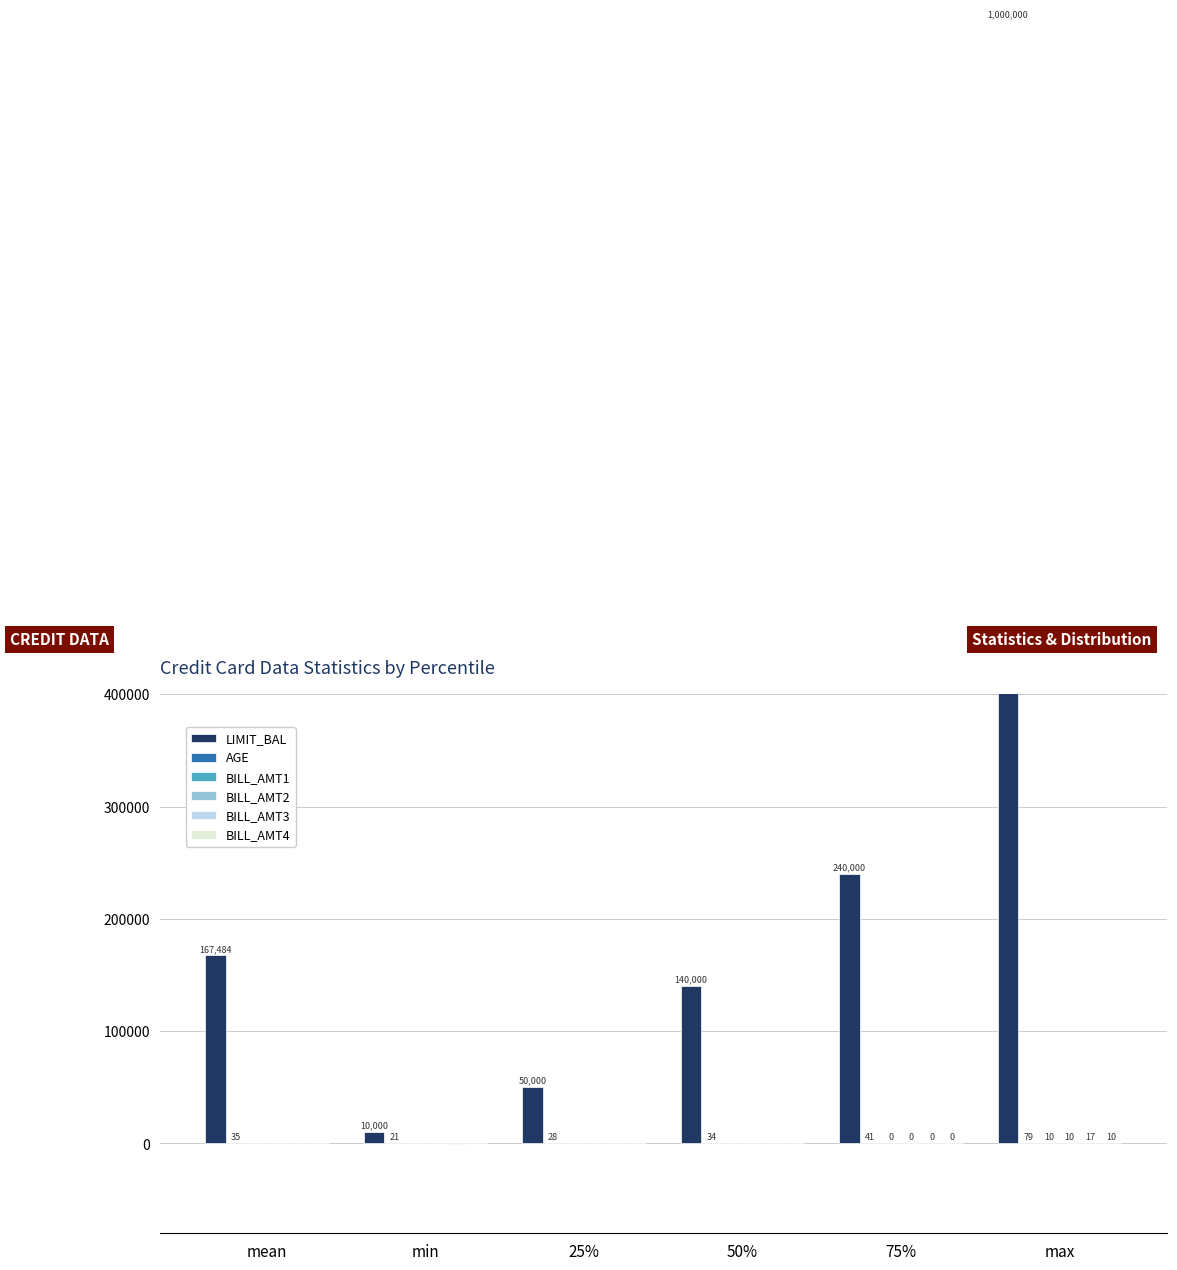

What is the average value of the BILL_AMT1 series?

-5.4